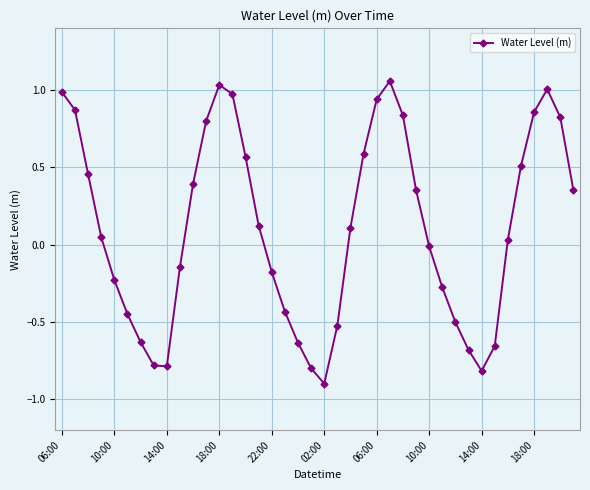

What is the minimum value shown in the chart?

-0.9